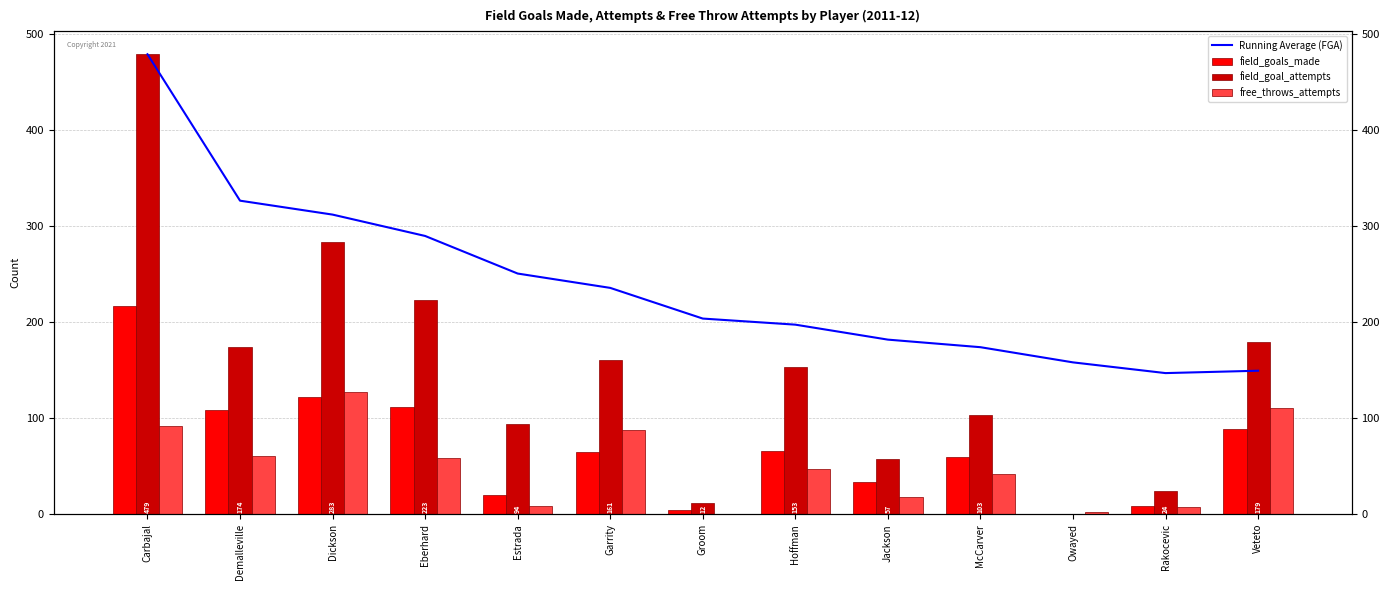

Are the bars horizontal?

No